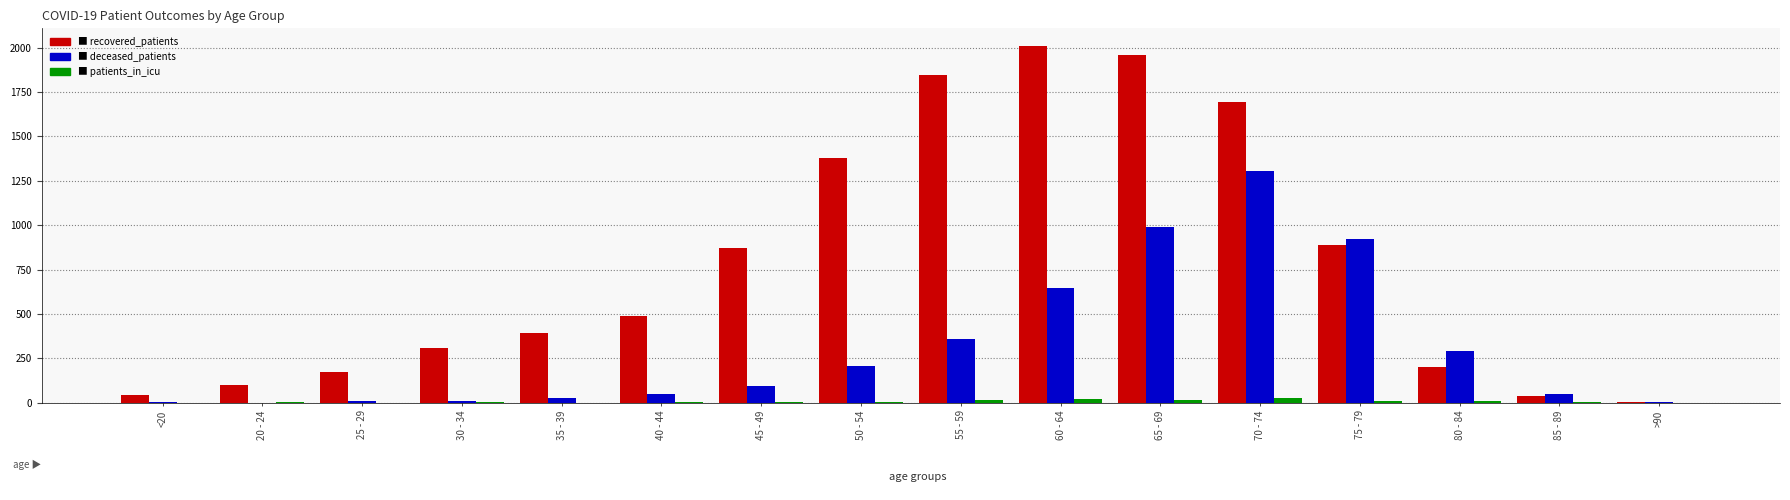

What is the greatest value displayed?

2008